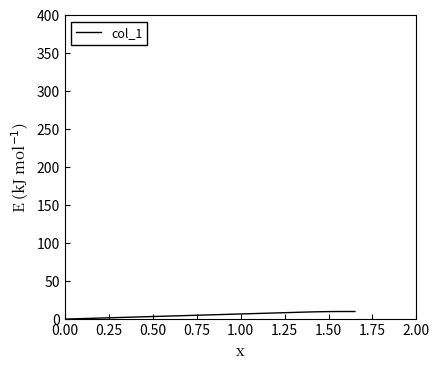

What is the maximum value shown in the chart?

10.1